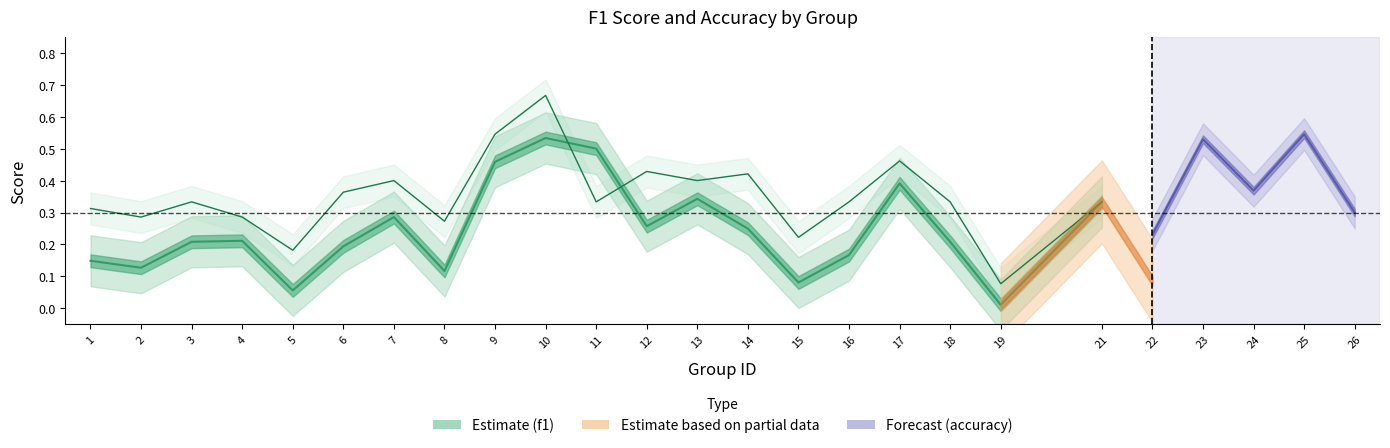

Which series has the largest range (max minus min)?

accuracy